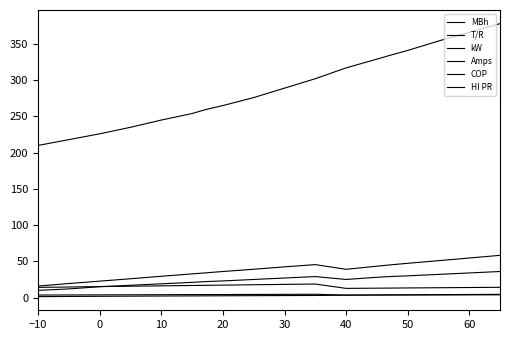

True or false: COP and HI PR cross at least once.

False